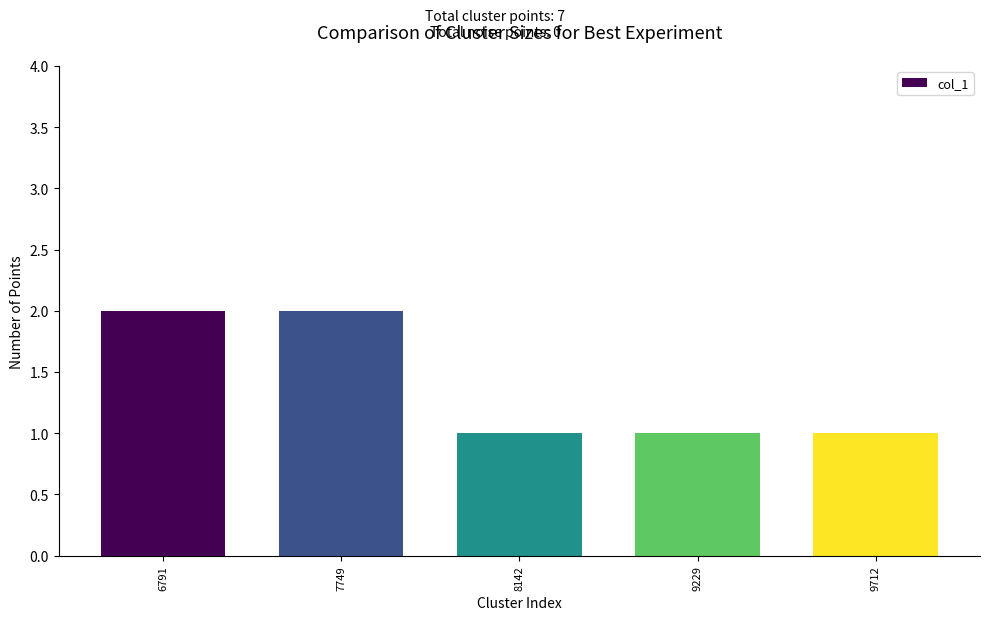

Is it true that the value at 6791 is 1?

False